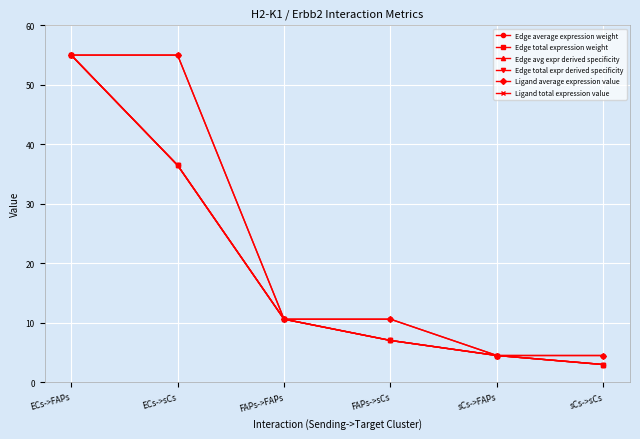

Does the chart have visible grid lines?

Yes